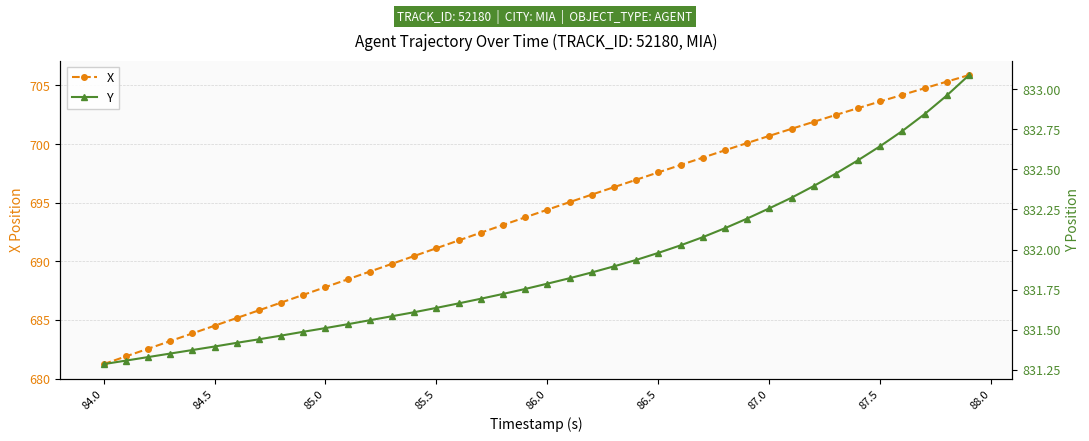

At which label does X reach its minimum?

84.0